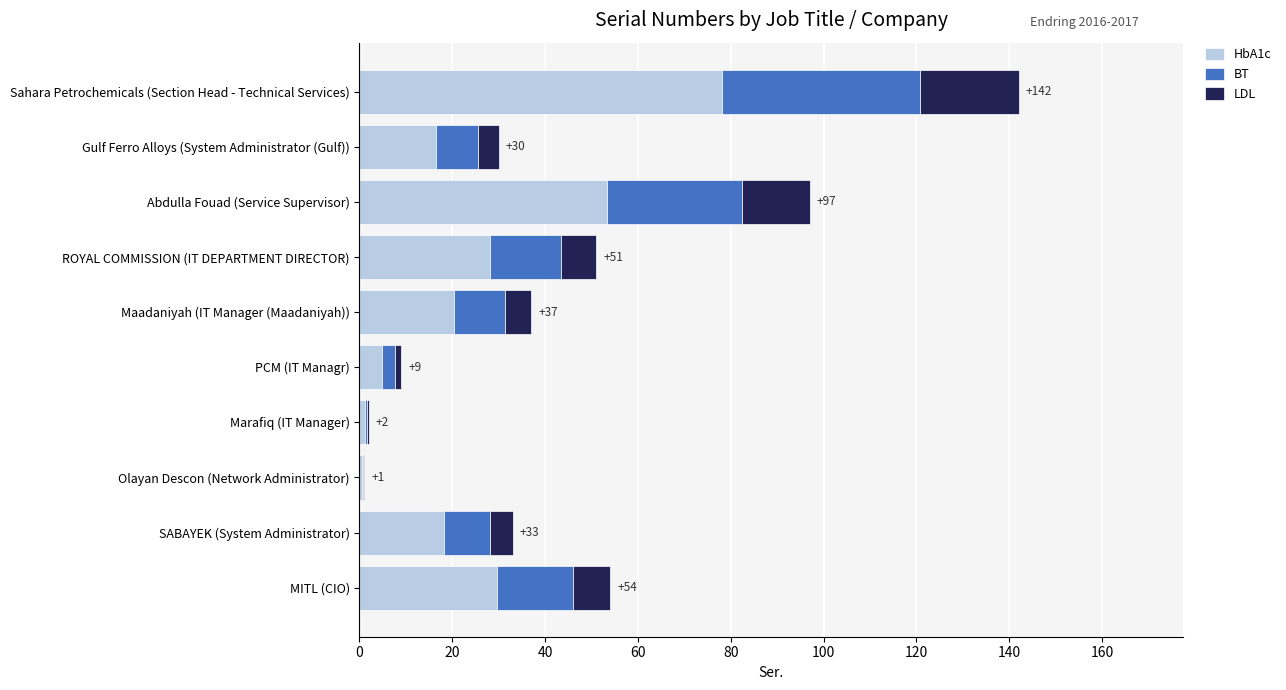

Which category has the highest value in the HbA1c series?

Sahara Petrochemicals (Section Head - Technical Services)